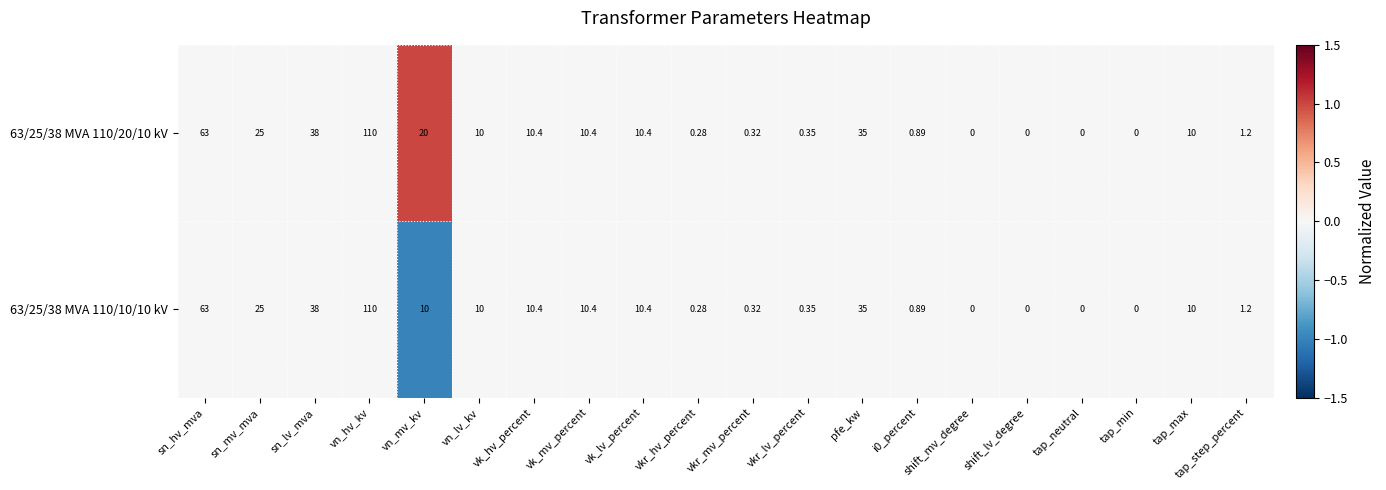

Rank the series by their average value, from highest to lowest.

63/25/38 MVA 110/20/10 kV, 63/25/38 MVA 110/10/10 kV